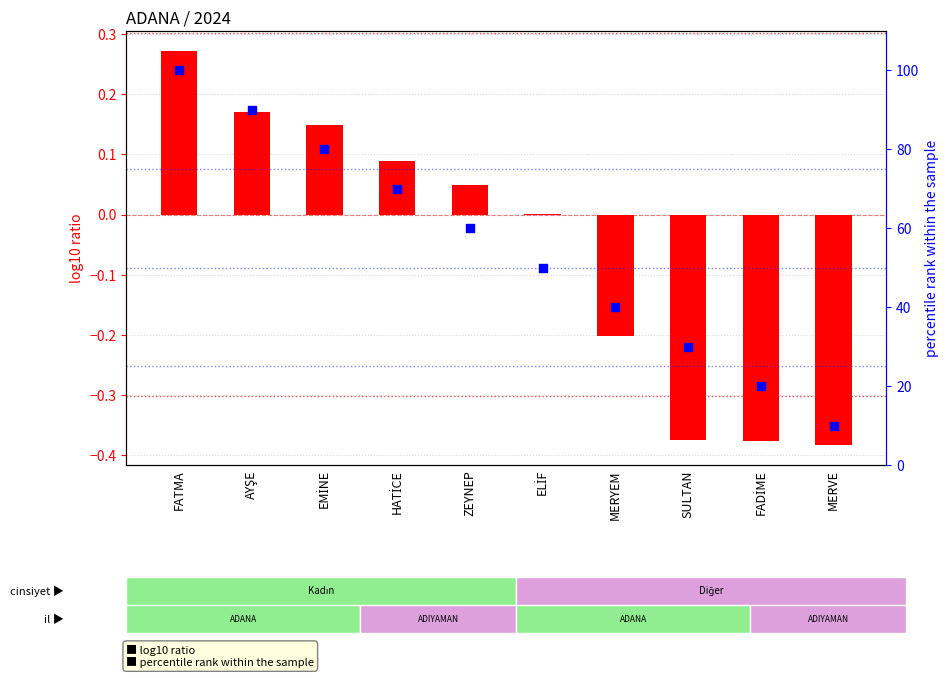

Which series reaches the maximum Y coordinate?

percentile rank within the sample